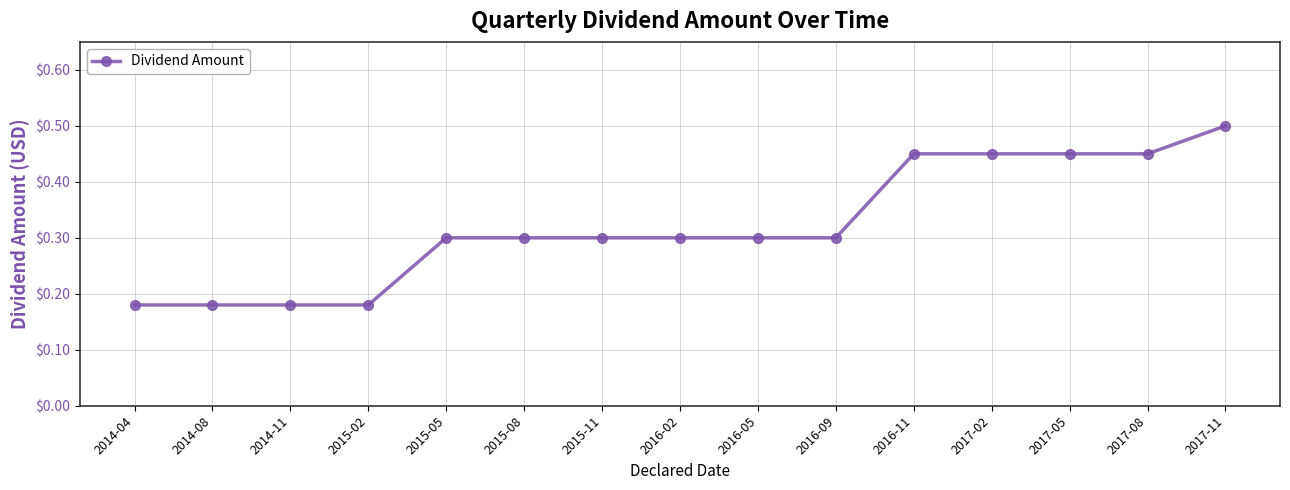

True or false: the data shows 0.1 at 2015-08.

False